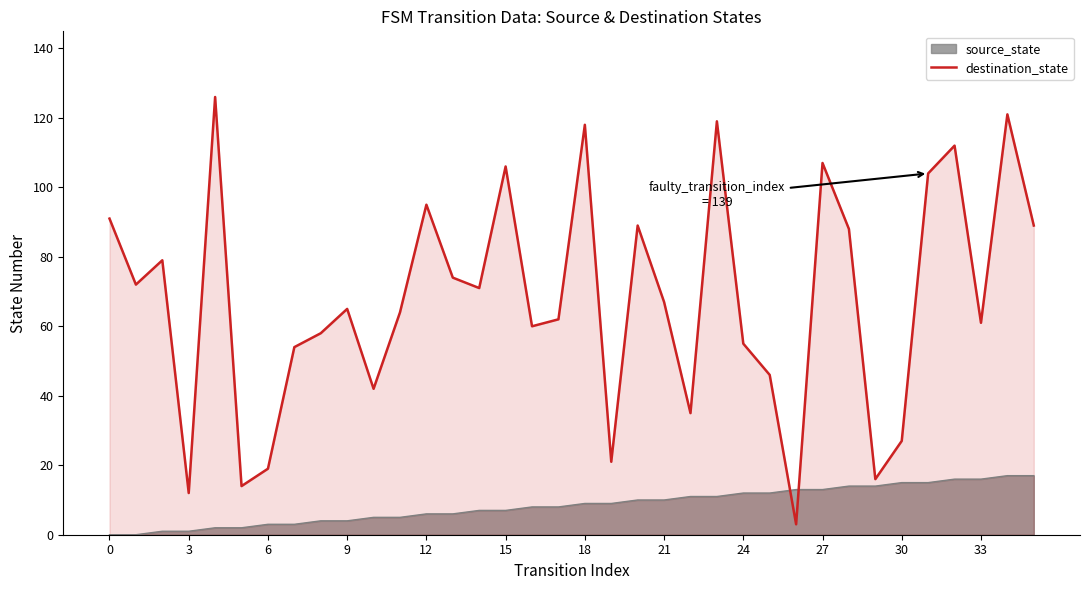

List the series in order of their peak value, lowest first.

source_state, destination_state